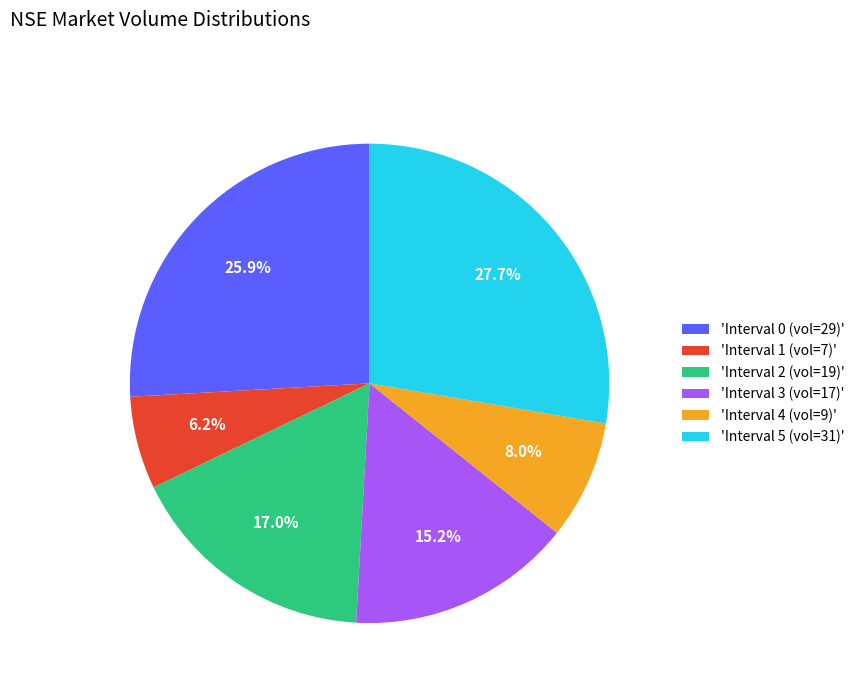

Combined, what portion of the pie is 'Interval 4 (vol=9)' and 'Interval 3 (vol=17)'?

23.2%